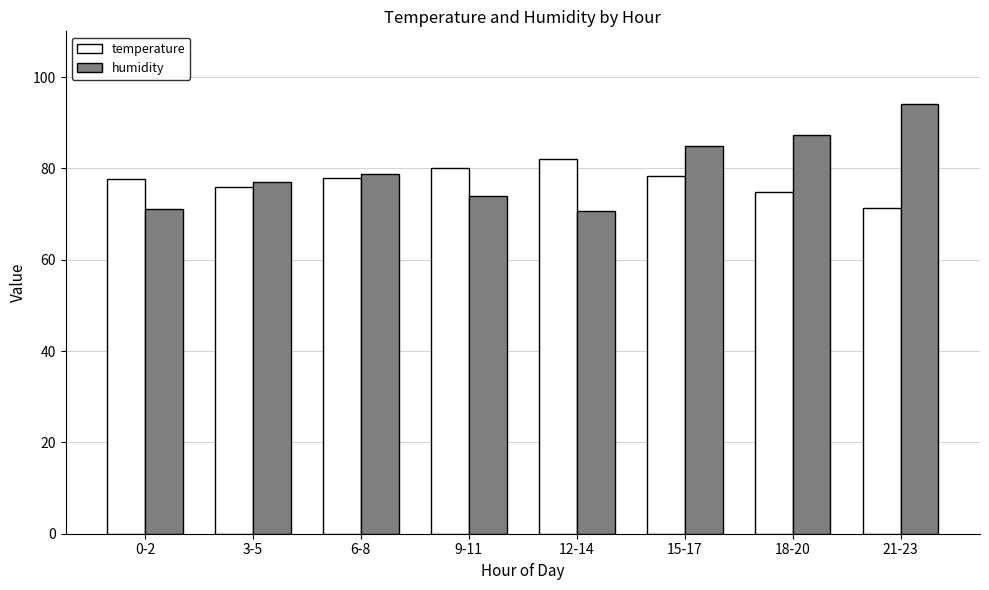

Which series changed the most between 12-14 and 18-20?

humidity